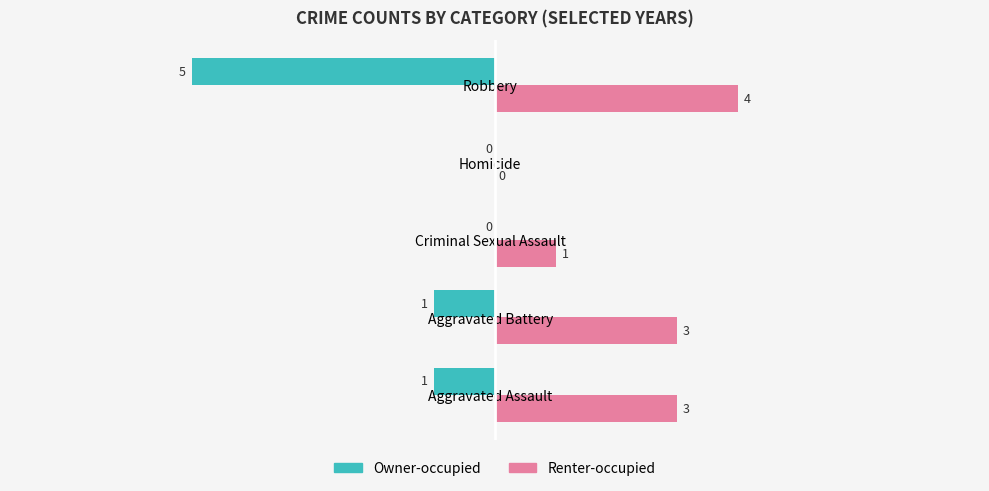

How many Renter-occupied values are between 1 and 3?

3